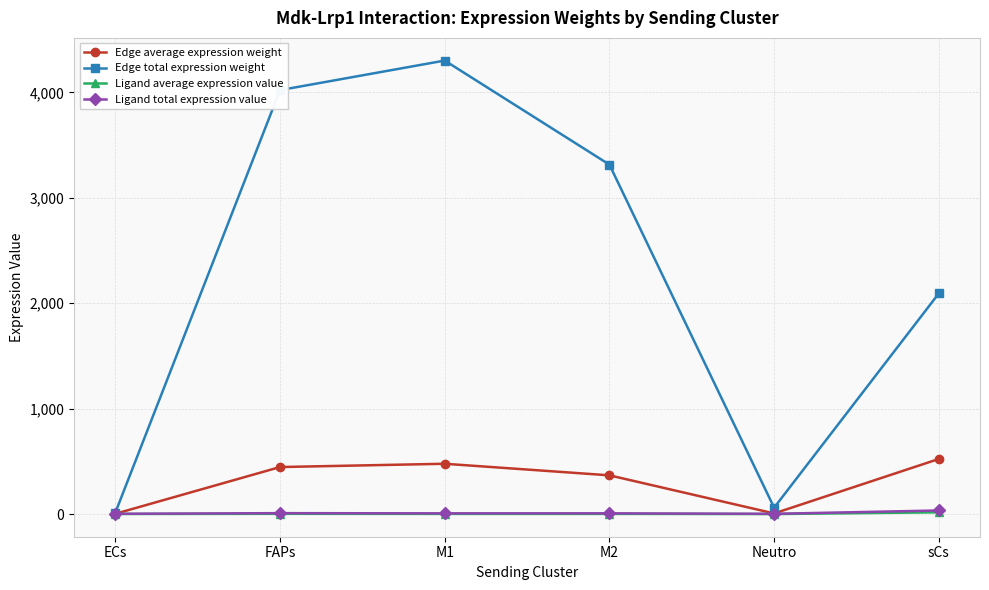

What is the sum of the Ligand total expression value values at FAPs and Neutro?

12.9